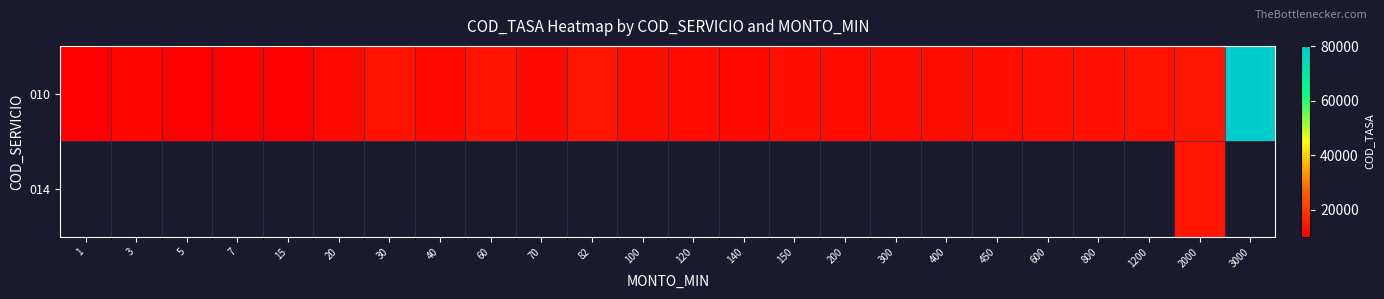

What is the smallest value displayed?

10001.0